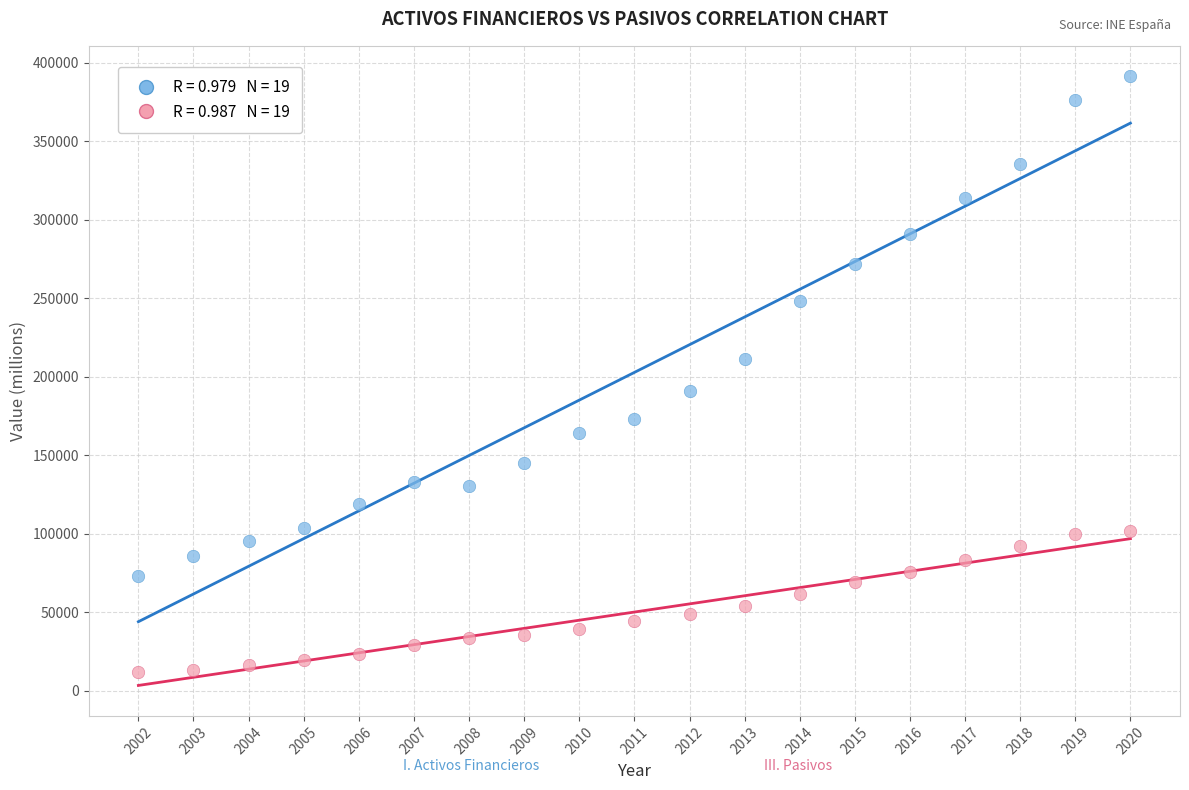

Across all data points, what is the range of X values (max minus min)?

18